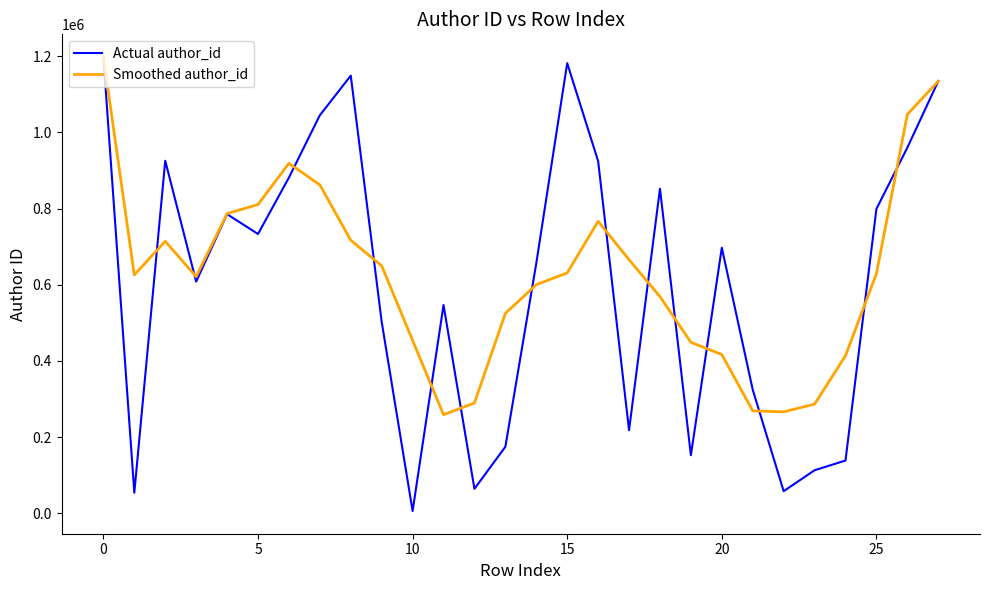

Which series has the widest spread of values?

Actual author_id